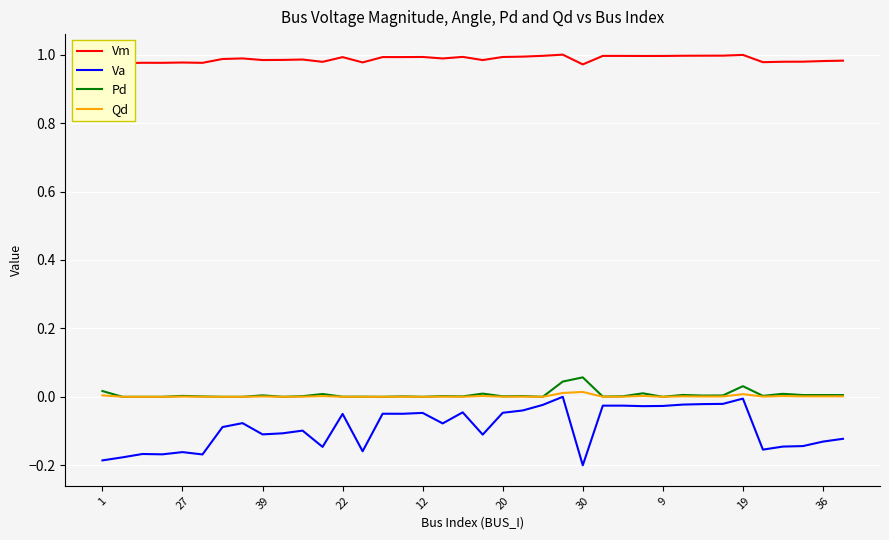

Which series has the largest total across all categories?

Vm